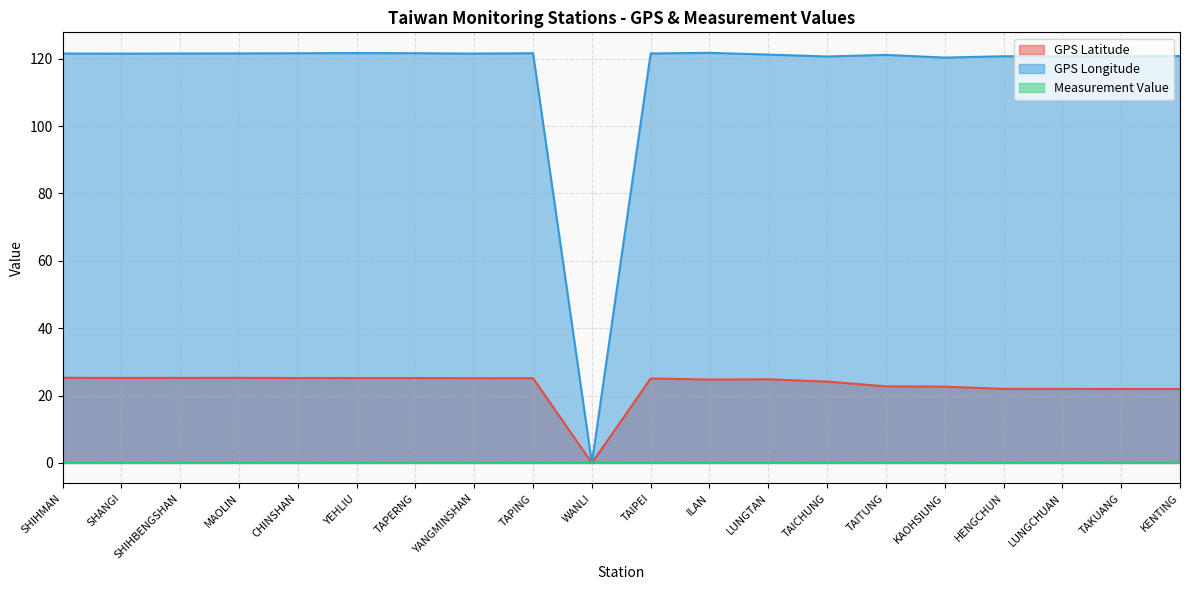

What are all the series names shown in the legend?

GPS Latitude, GPS Longitude, Measurement Value